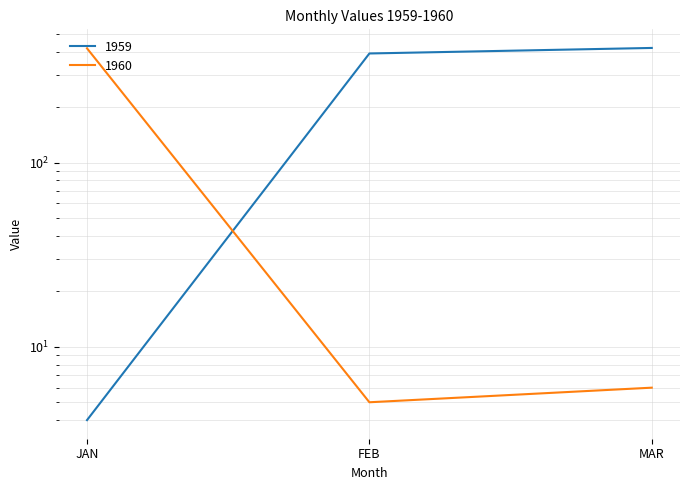

Where is 1960 nearest to the value 211?

MAR